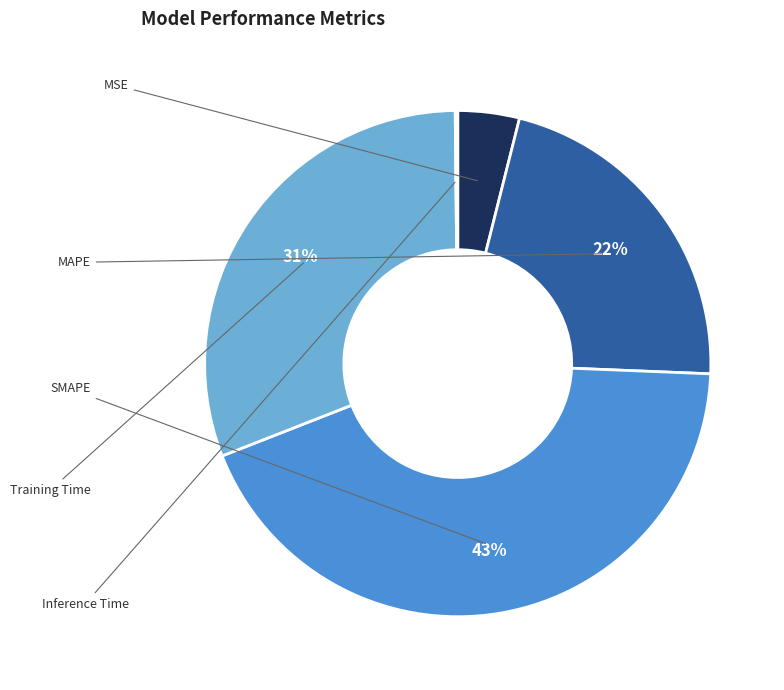

Is there any slice that represents more than half of the pie?

No